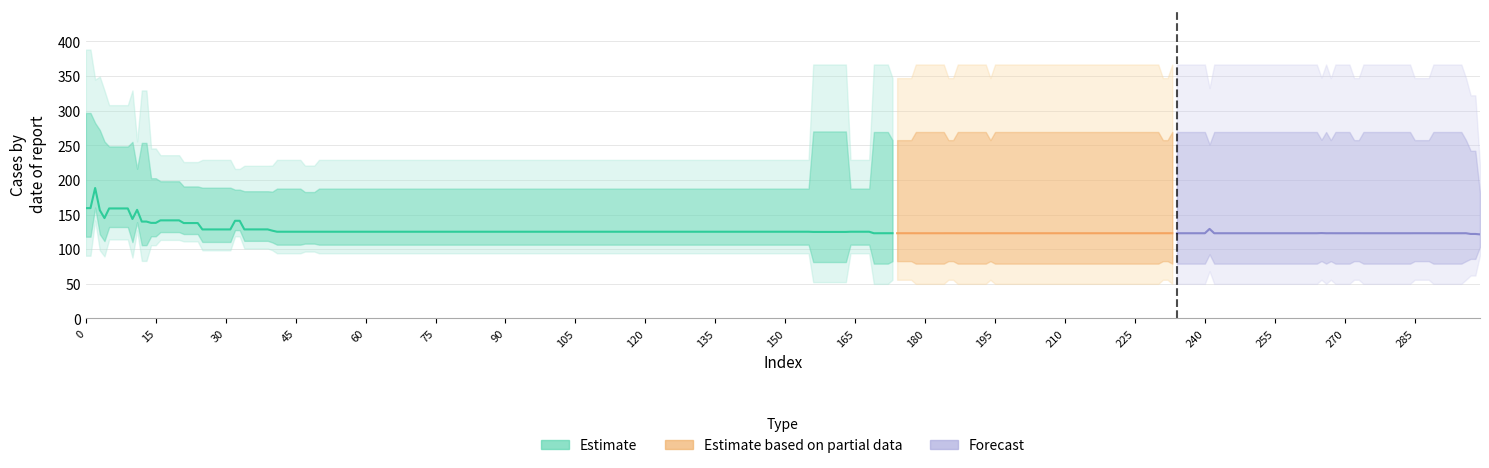

Read the row1 value at 6.

158.8